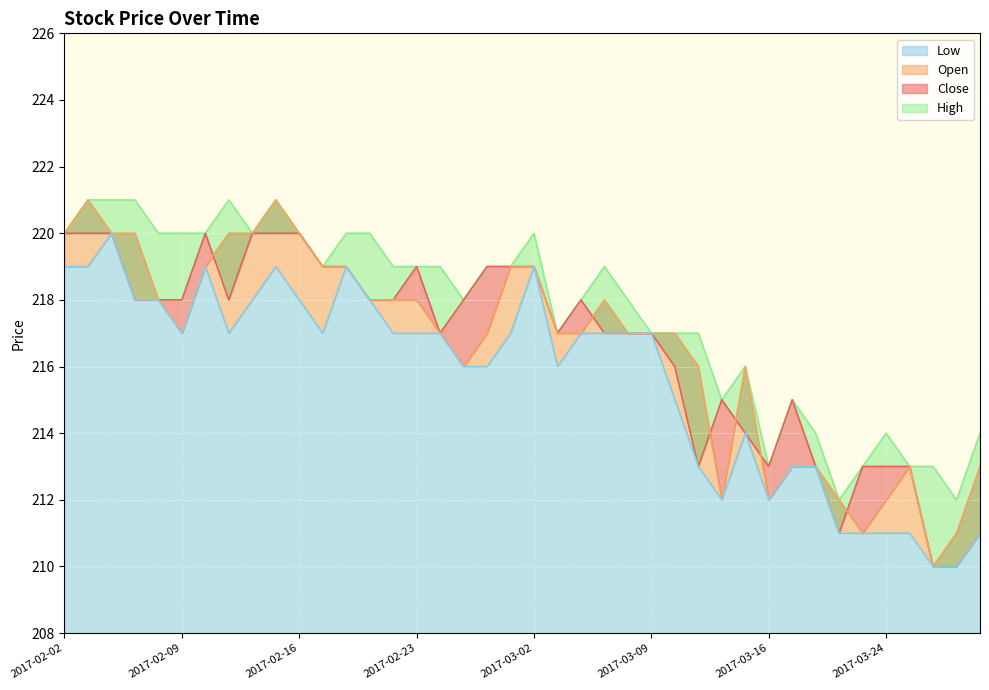

What is the minimum value for Low?

210